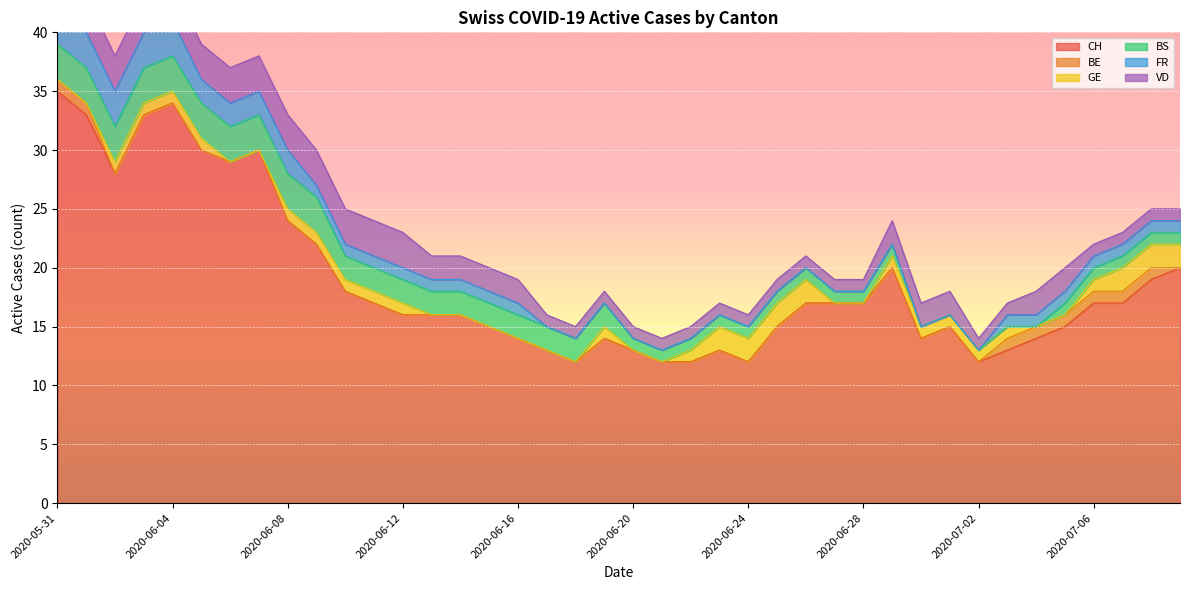

What is the maximum value for FR?

3